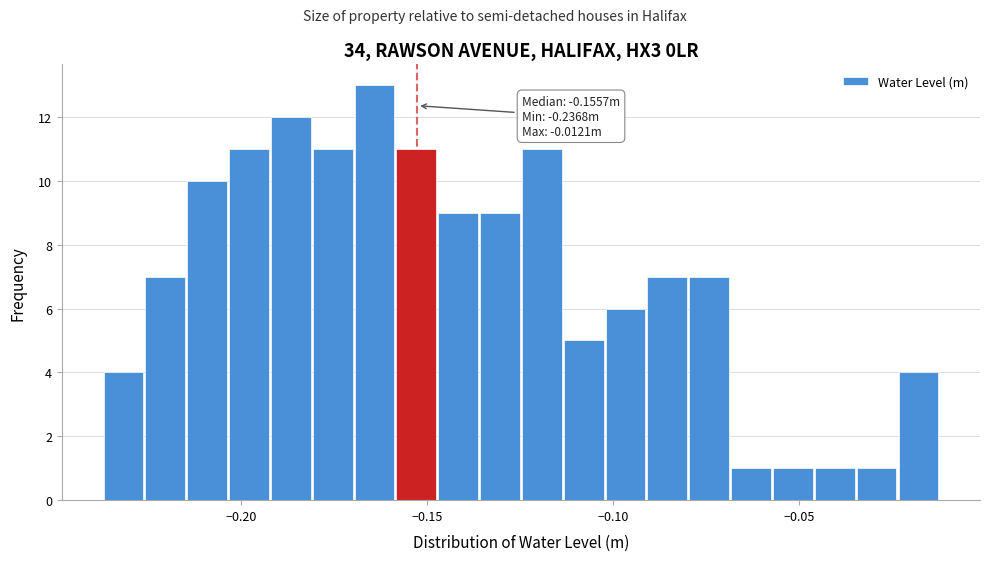

Read against the x-axis, roughly where is the centre of the tallest bar?

-0.165